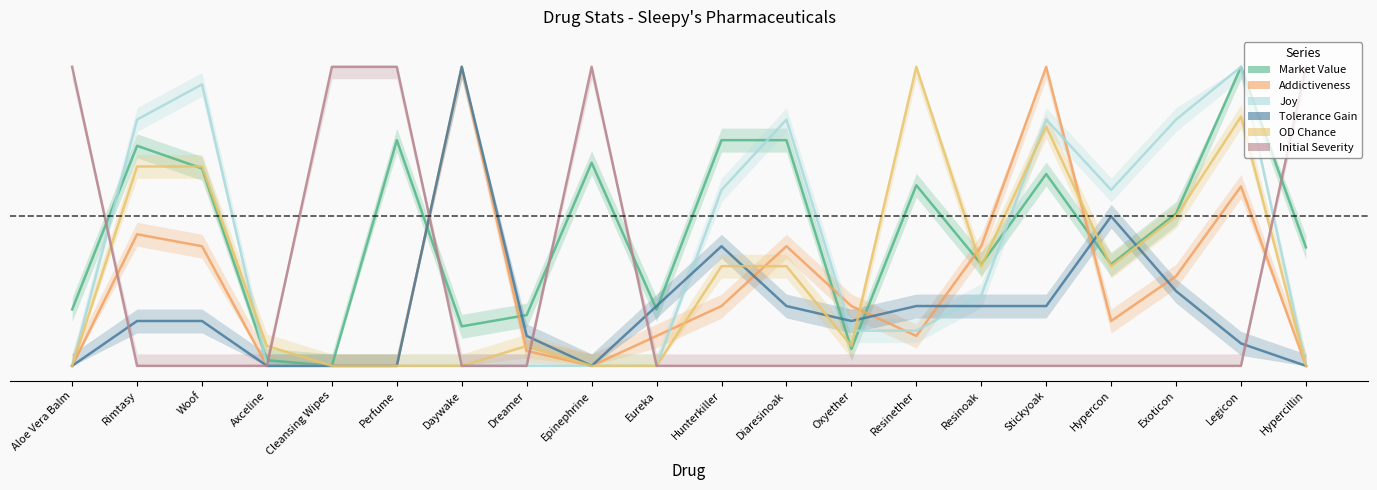

What is the difference between the maximum and minimum values in the OD Chance series?

1.0